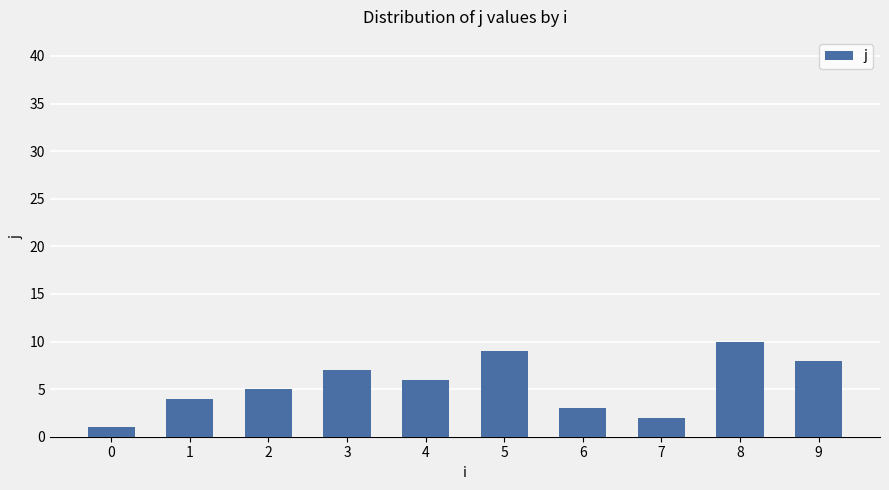

The value at 8 is 10. True or false?

True